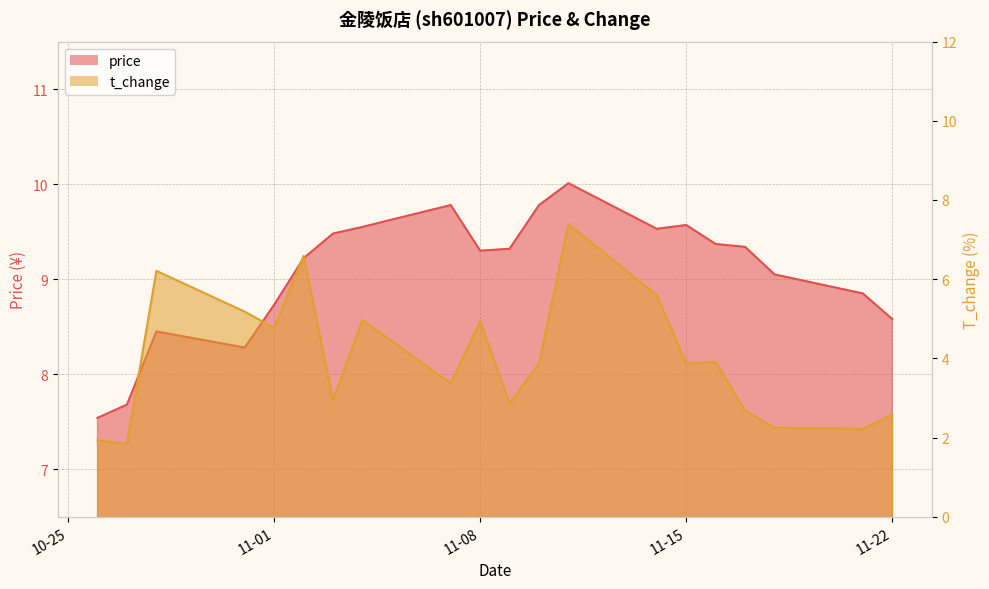

What is the difference between the t_change values at 2022-11-01 and 2022-11-14?

0.8